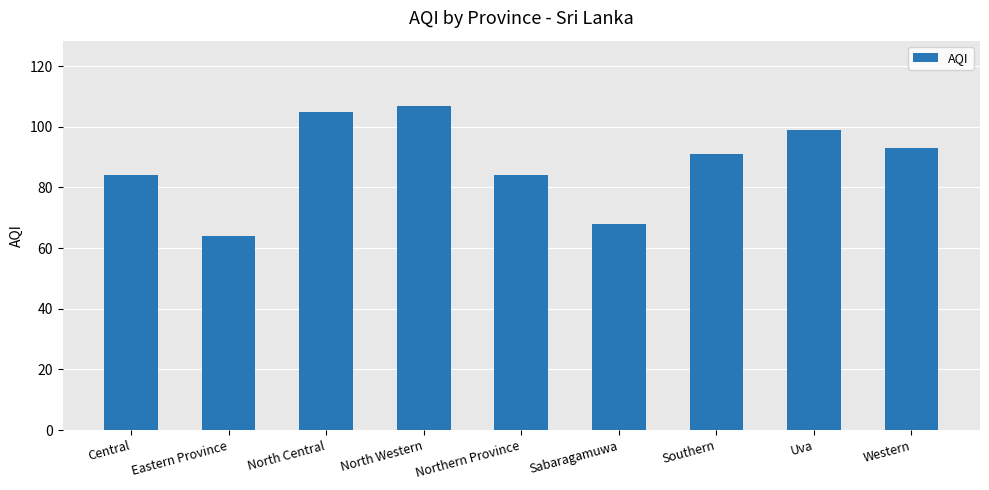

How many values are between 84 and 99?

5